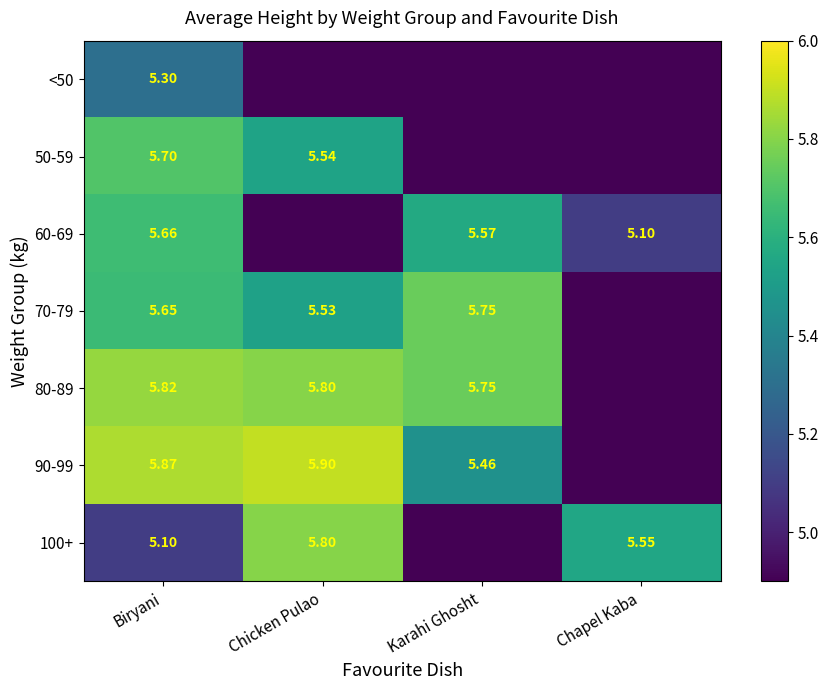

Is the value of 90-99 at Chicken Pulao greater than the value of 60-69 at Biryani?

Yes